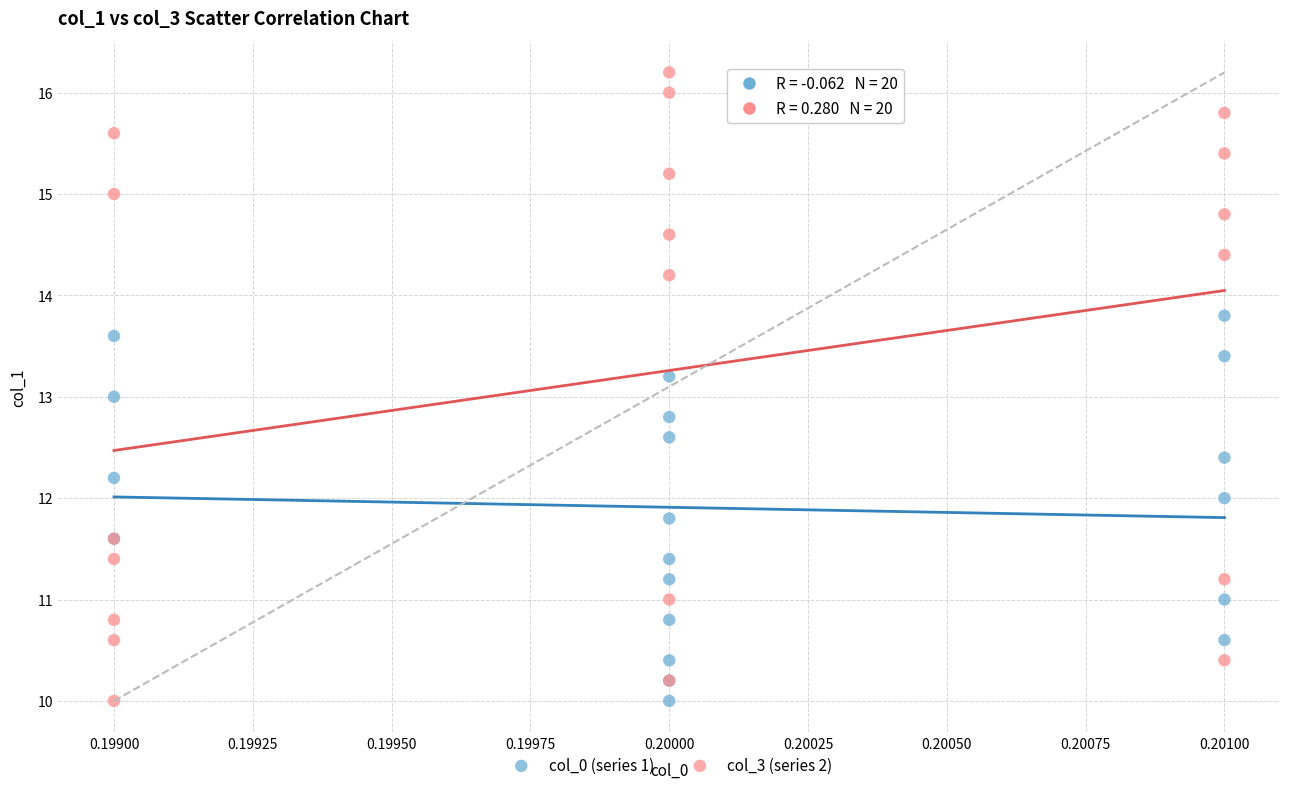

Which series has the largest Y range (max minus min)?

col_3 (series 2)